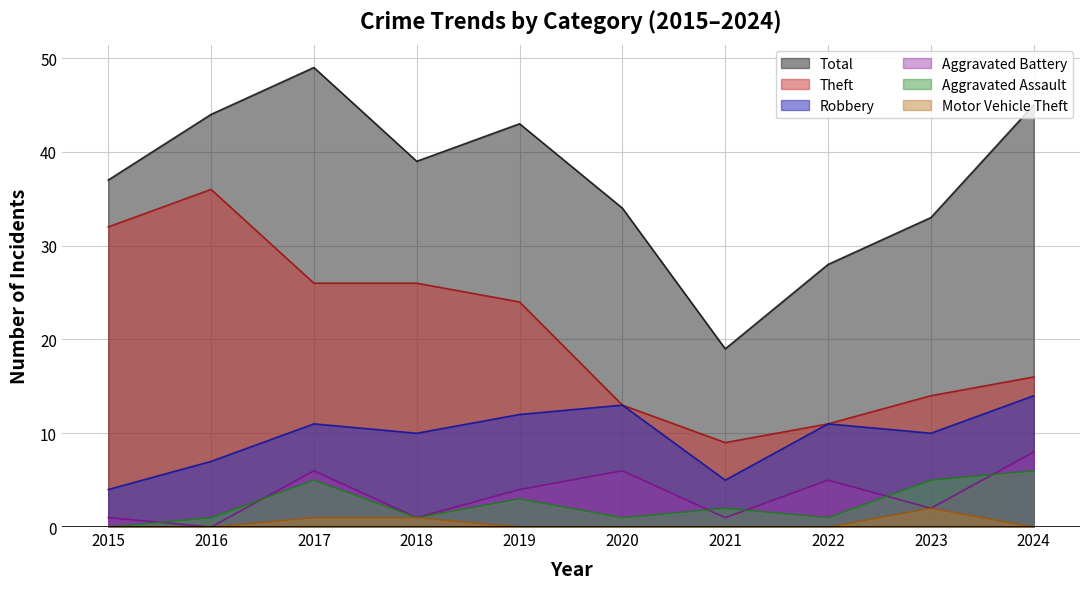

How many Robbery values are between 7 and 12?

6